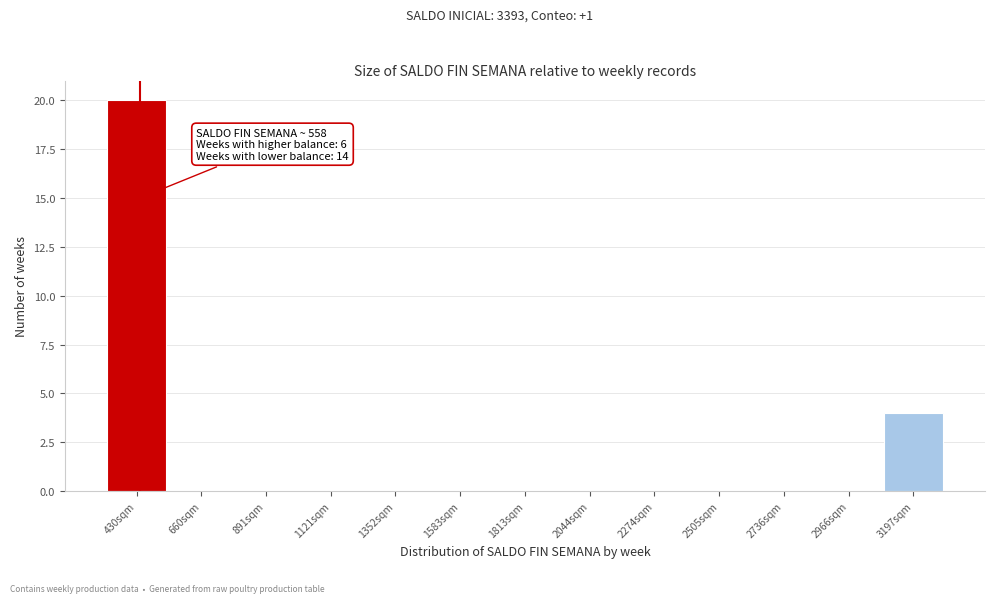

Reading left to right, list all the values displayed in this chart.

430sqm=20	660sqm=0	891sqm=0	1121sqm=0	1352sqm=0	1583sqm=0	1813sqm=0	2044sqm=0	2274sqm=0	2505sqm=0	2736sqm=0	2966sqm=0	3197sqm=4